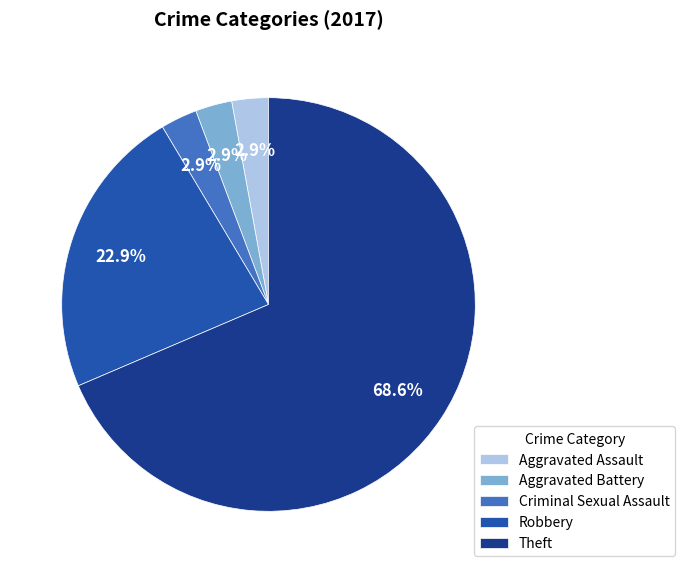

Is there any slice that represents more than half of the pie?

Yes